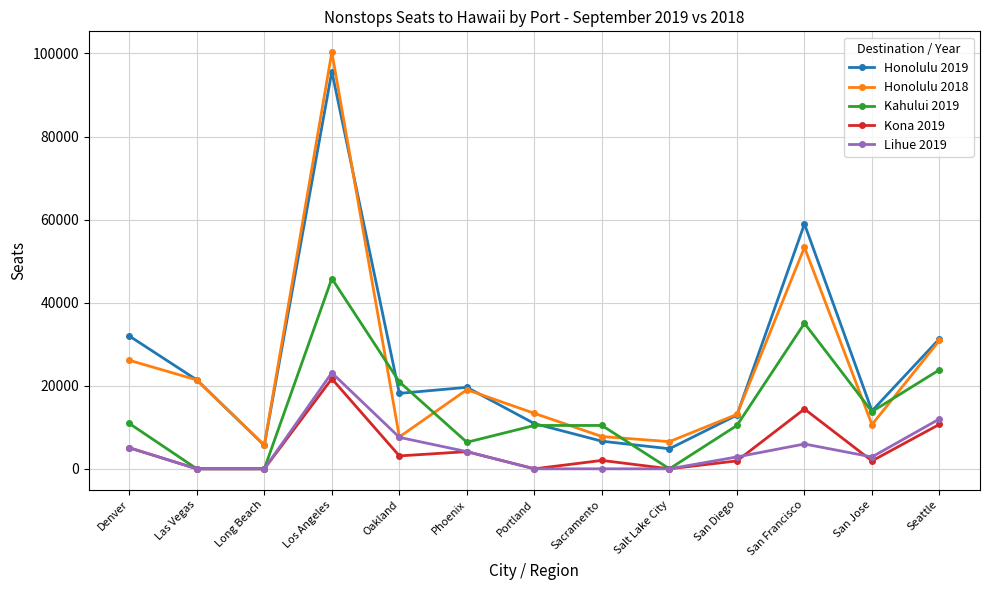

The value of Honolulu 2018 at San Diego is 5592. True or false?

False